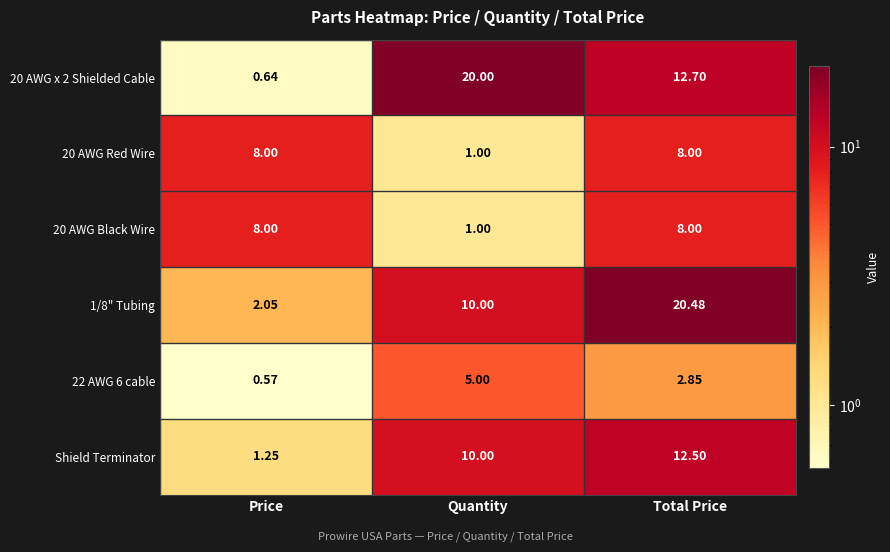

Where does the 20 AWG x 2 Shielded Cable series first go above 12?

Quantity